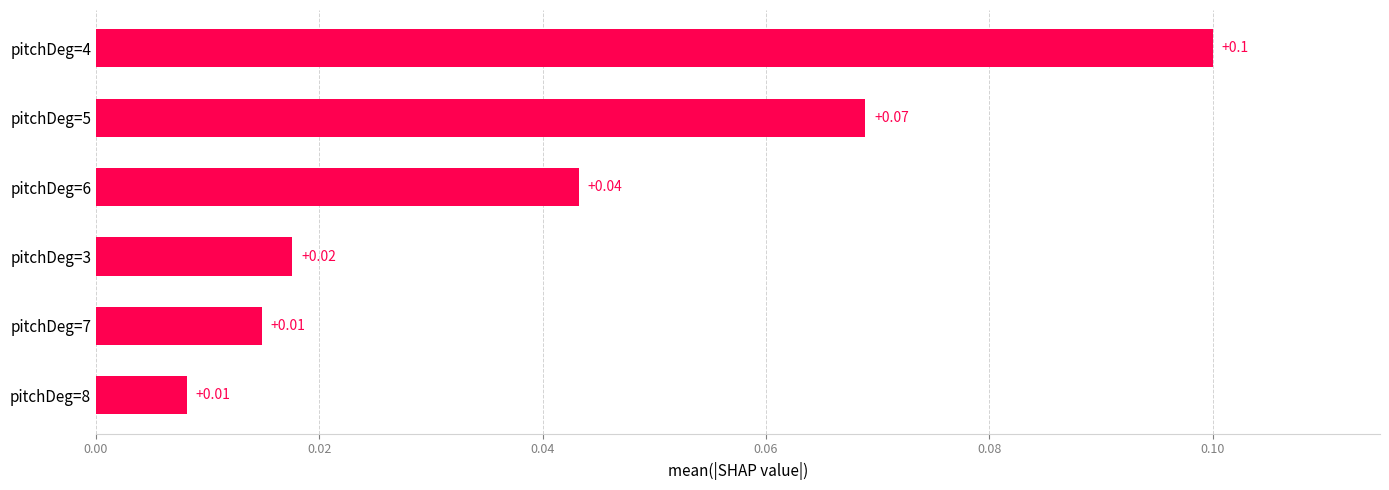

Between pitchDeg=3 and pitchDeg=5, which is larger?

pitchDeg=5